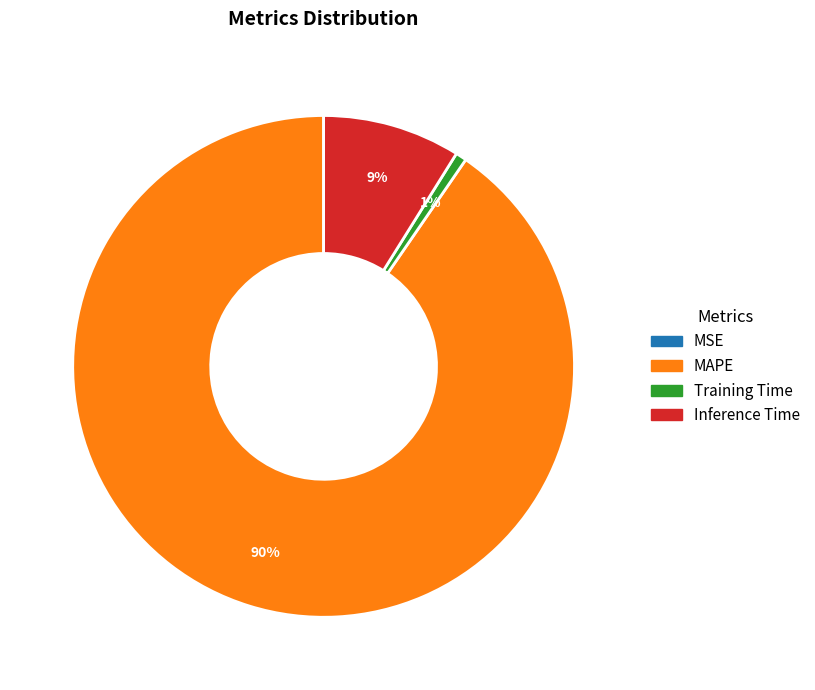

Between MAPE and Training Time, which is larger?

MAPE